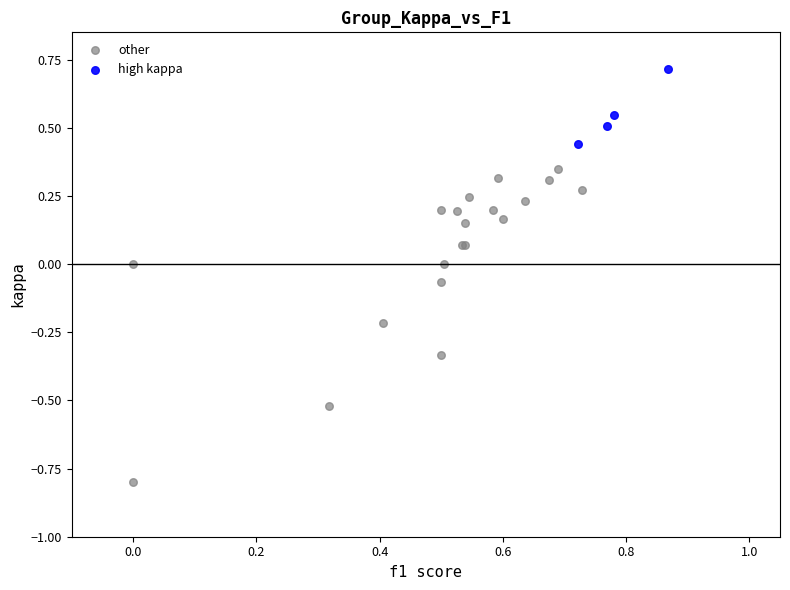

Which series contains the highest Y value?

high kappa